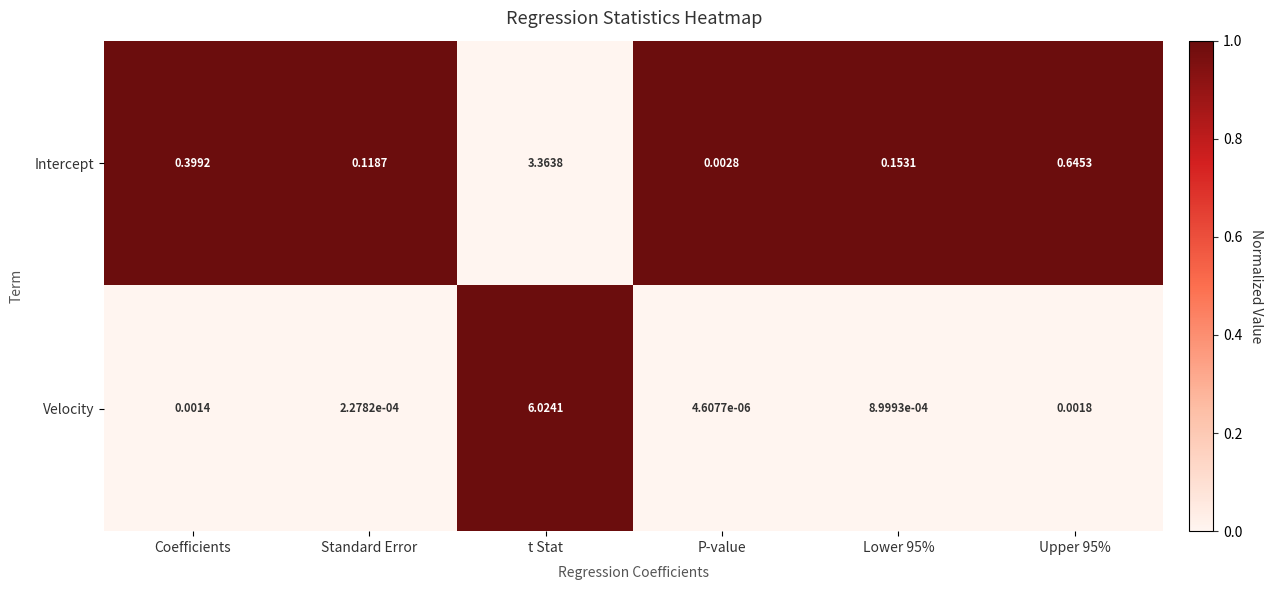

At how many categories does at least one series exceed 0?

6